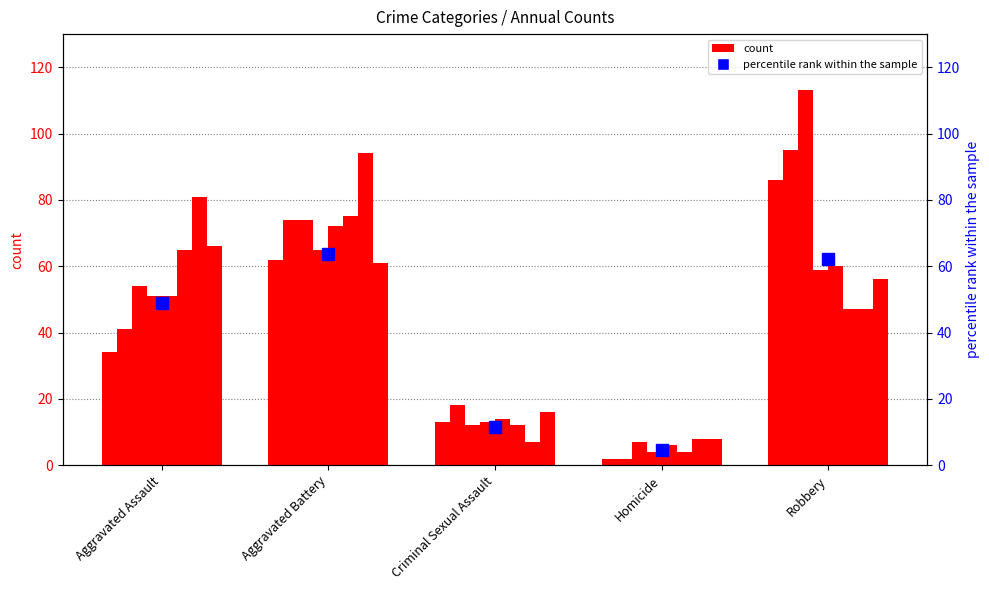

What is the difference between the second highest and minimum values?

57.7